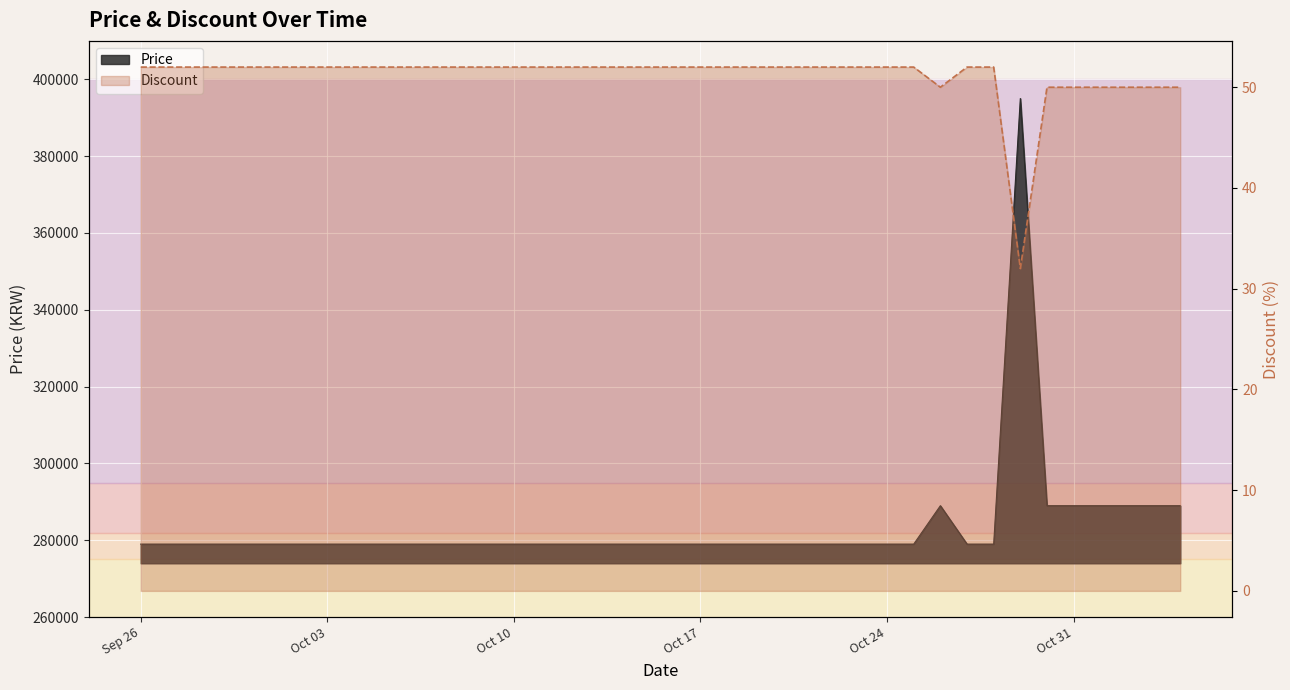

At which category does the chart reach its peak across all series?

Sep 26